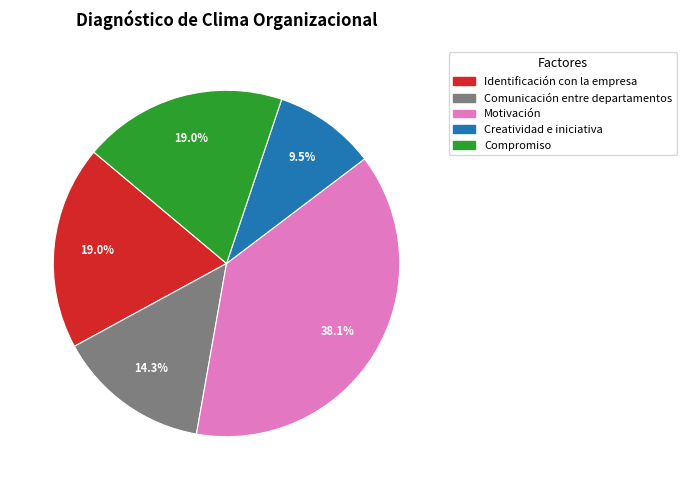

To the nearest percent, what is the combined percentage of Compromiso and Creatividad e iniciativa?

29%